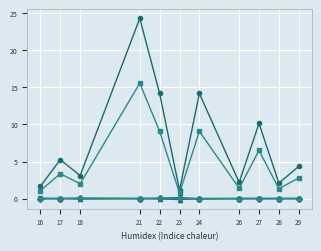

What is the maximum value shown in the chart?

24.3